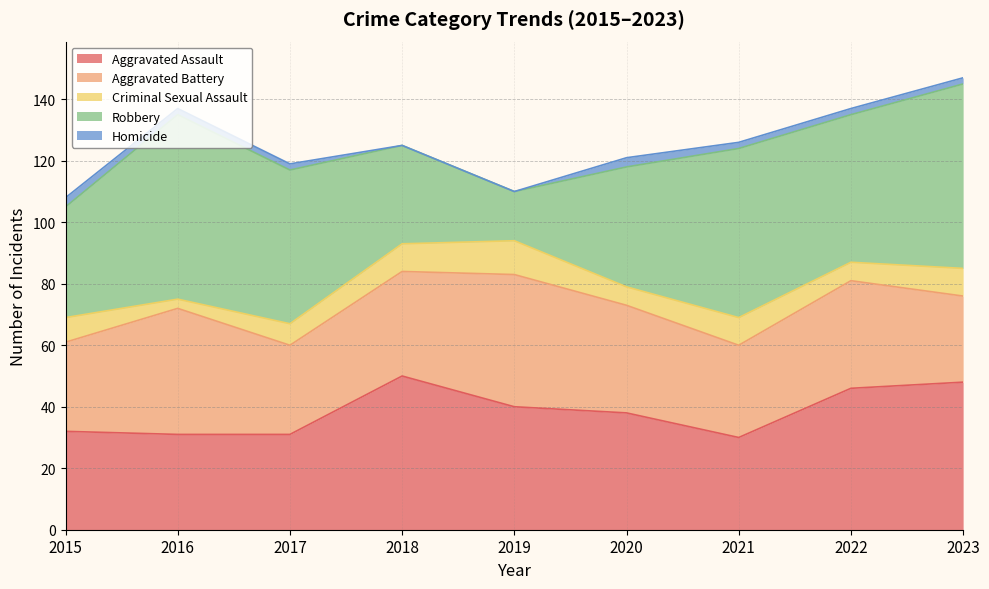

How many data points in Aggravated Assault are above 38?

4